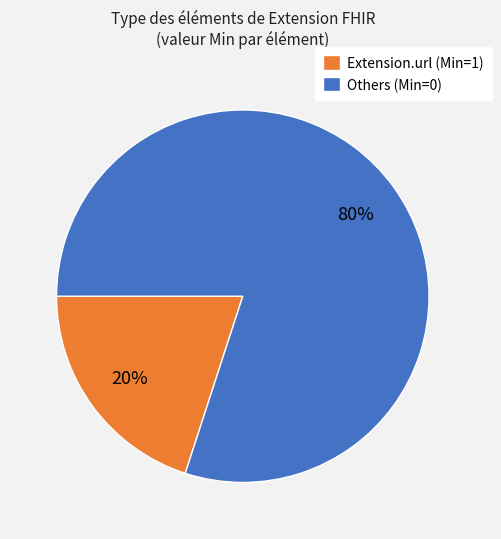

Is it true that Others (Min=0) is 91% of the pie?

False